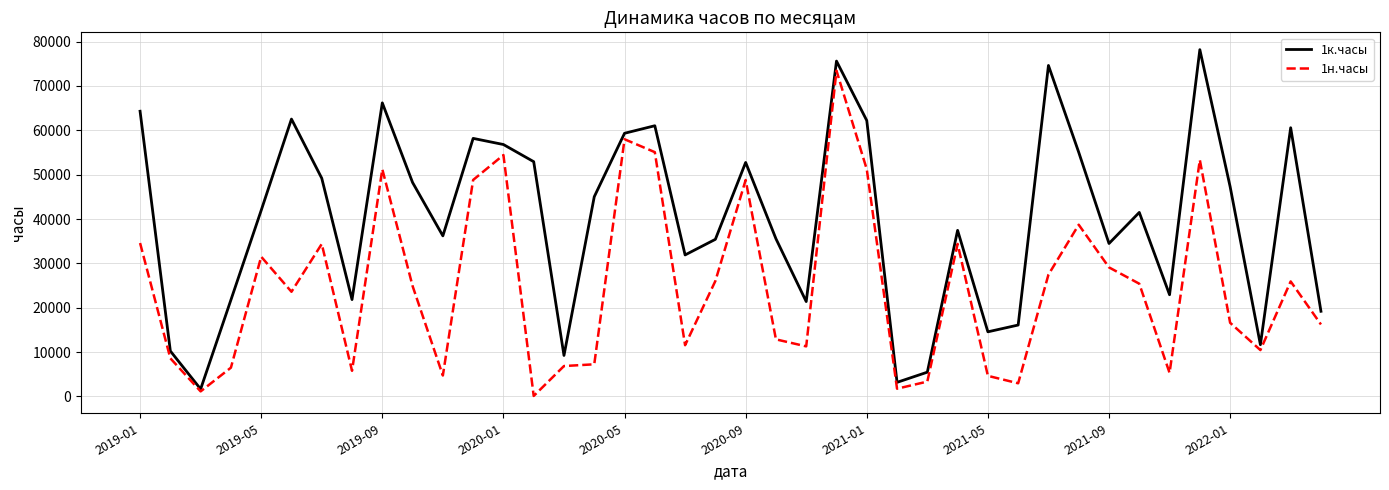

At how many categories does at least one series exceed 835?

40